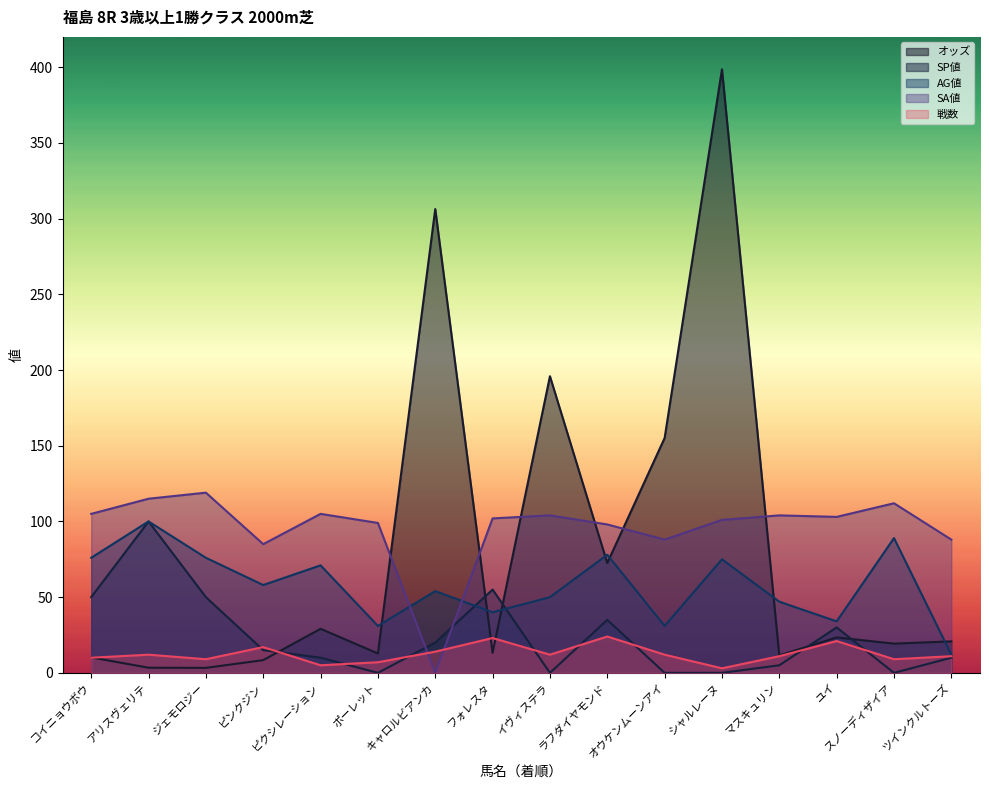

What are all the series names shown in the legend?

オッズ, SP値, AG値, SA値, 戦数